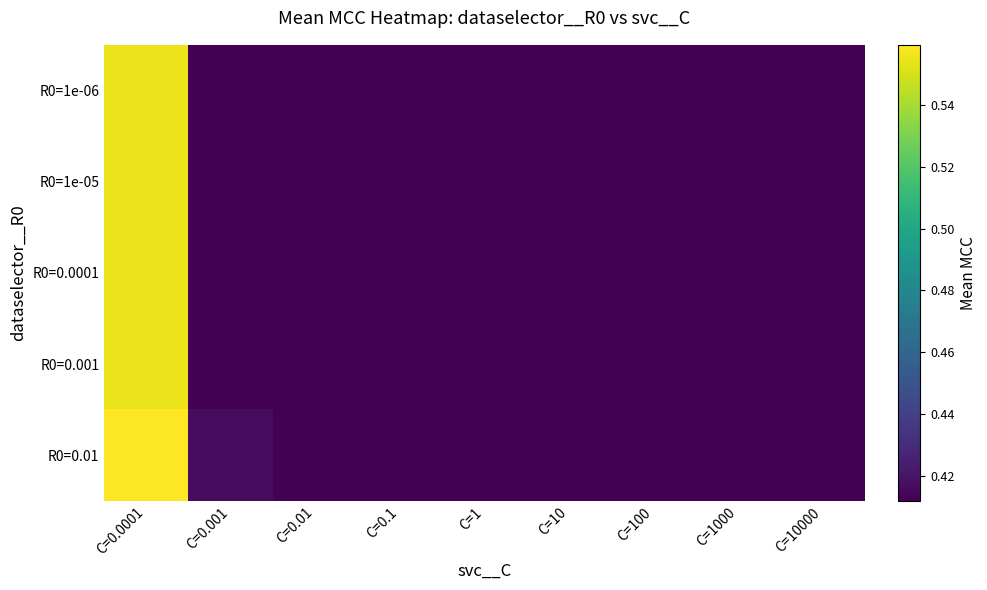

Which series has the largest total across all categories?

R0=0.01